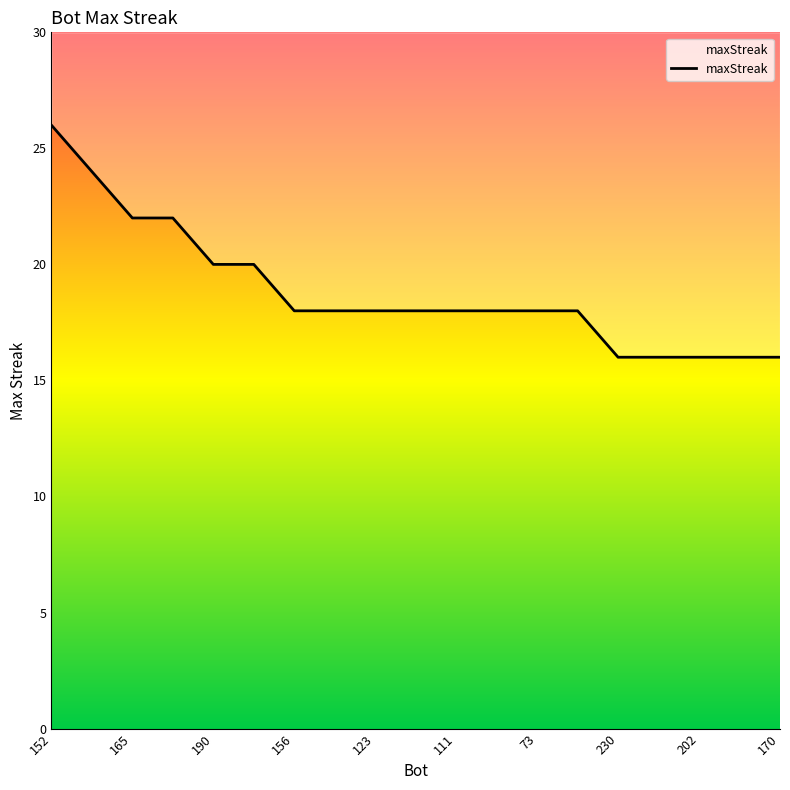

At which label does the data first exceed 18?

152